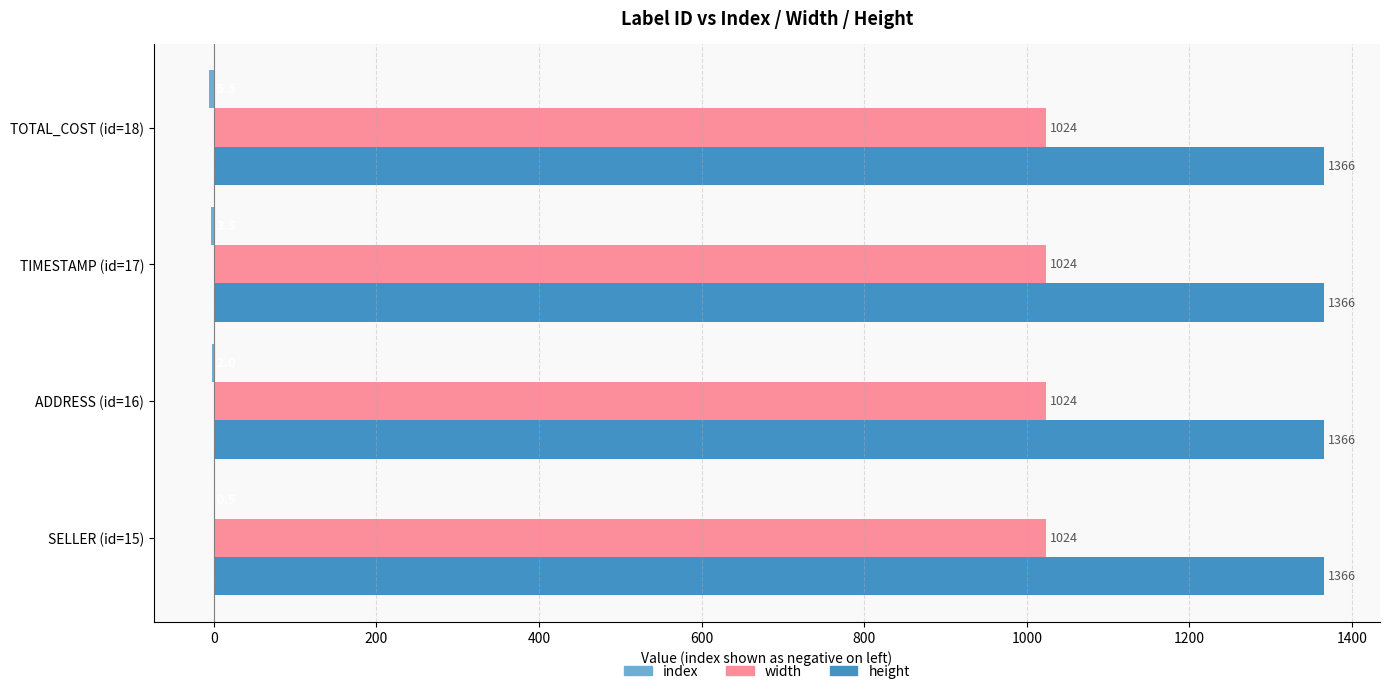

True or false: width has a value of 1568.5 at SELLER (id=15).

False